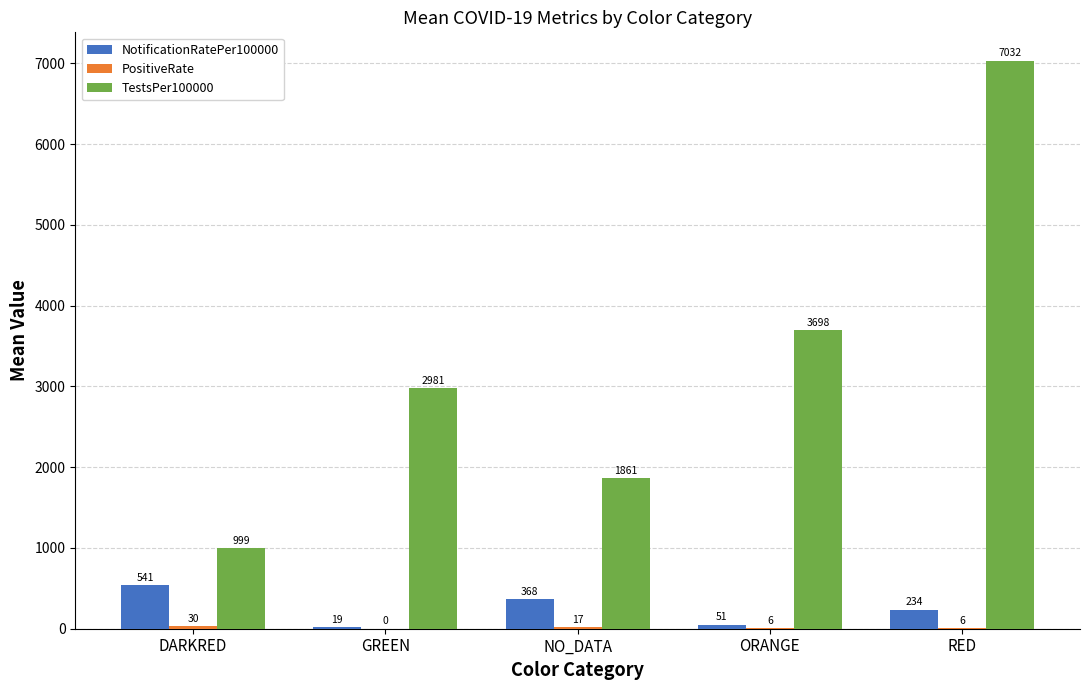

How many distinct data groups are displayed?

3